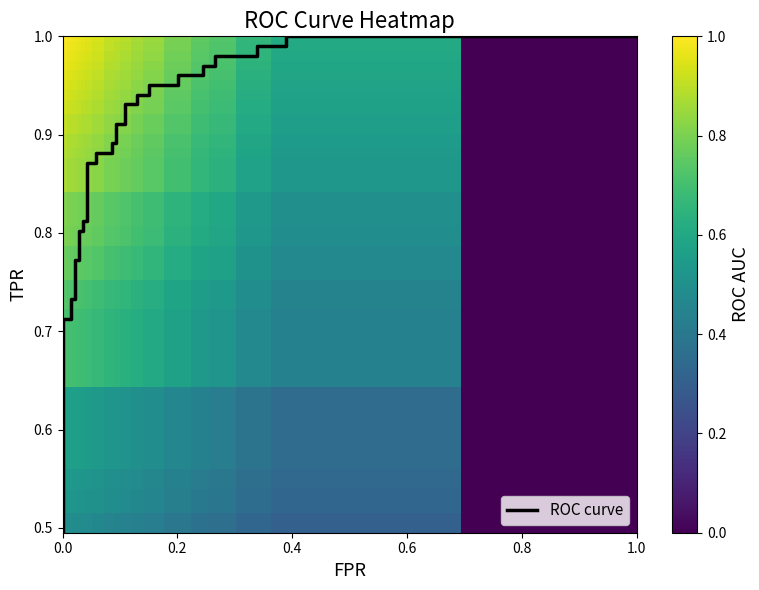

Which series has the widest spread of values?

fpr